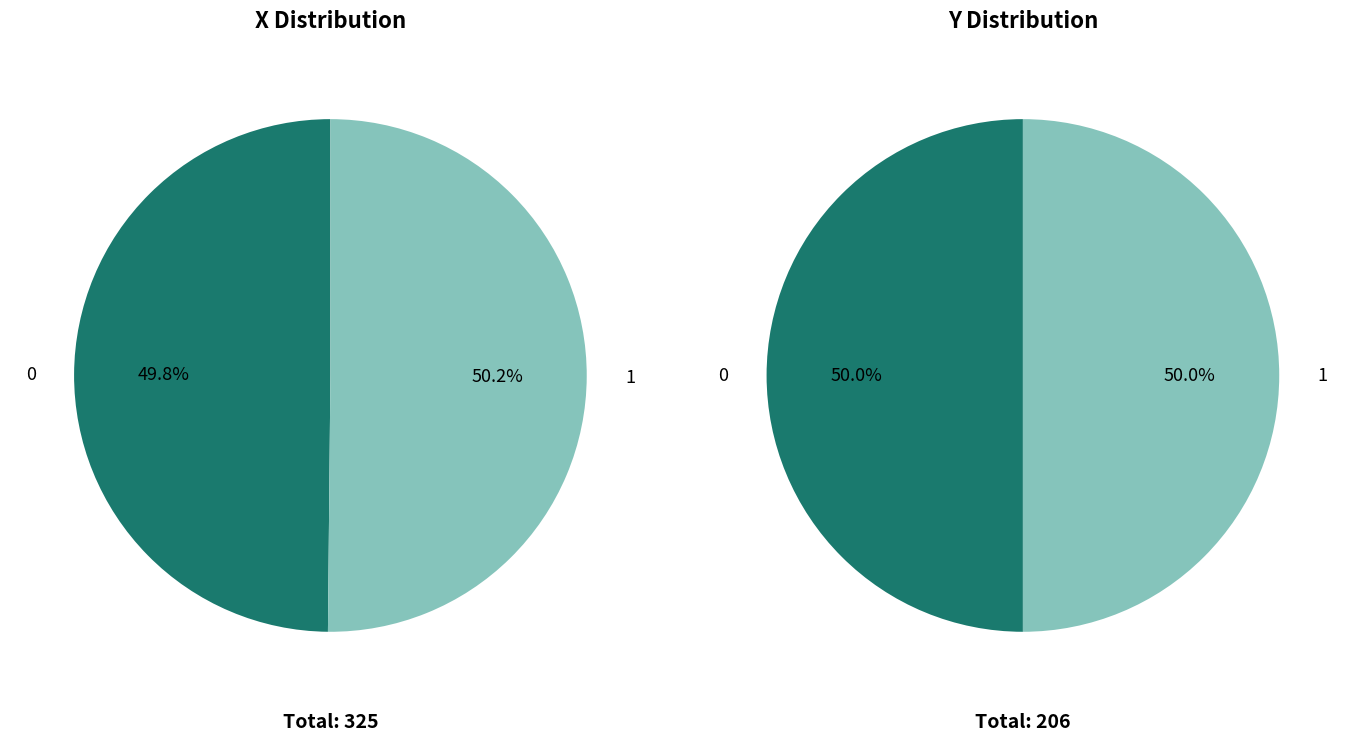

Combined, do 0 and 1 account for over 50%?

Yes